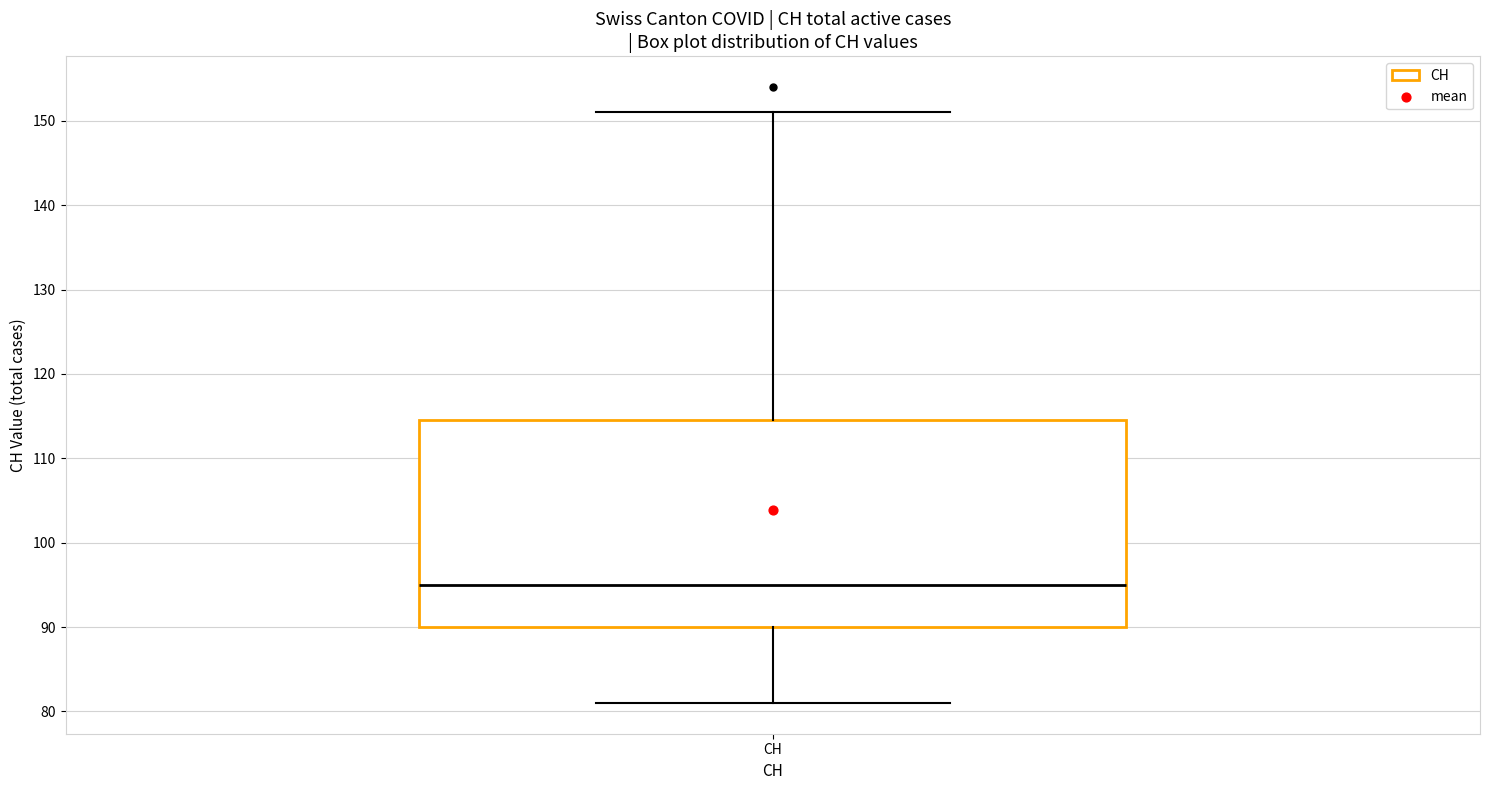

Transcribe this box plot: give where the median line is, the range the box spans, and where the two whiskers end, as read against the y-axis. The values are not printed on the chart, so give them approximately, as read against the axis.

median 95, box 90 to 115, whiskers 81 to 151